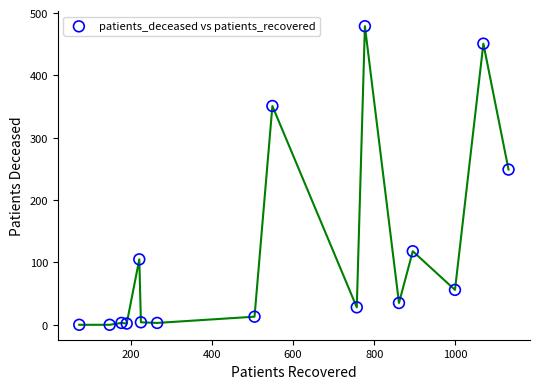

What is the range of X values (max minus min)?

1058